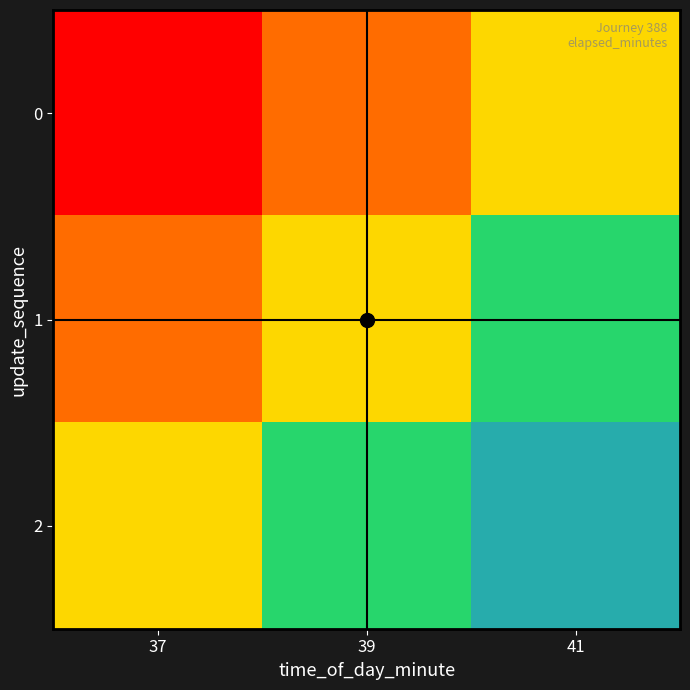

What is the difference between the highest and lowest values at 41?

0.5